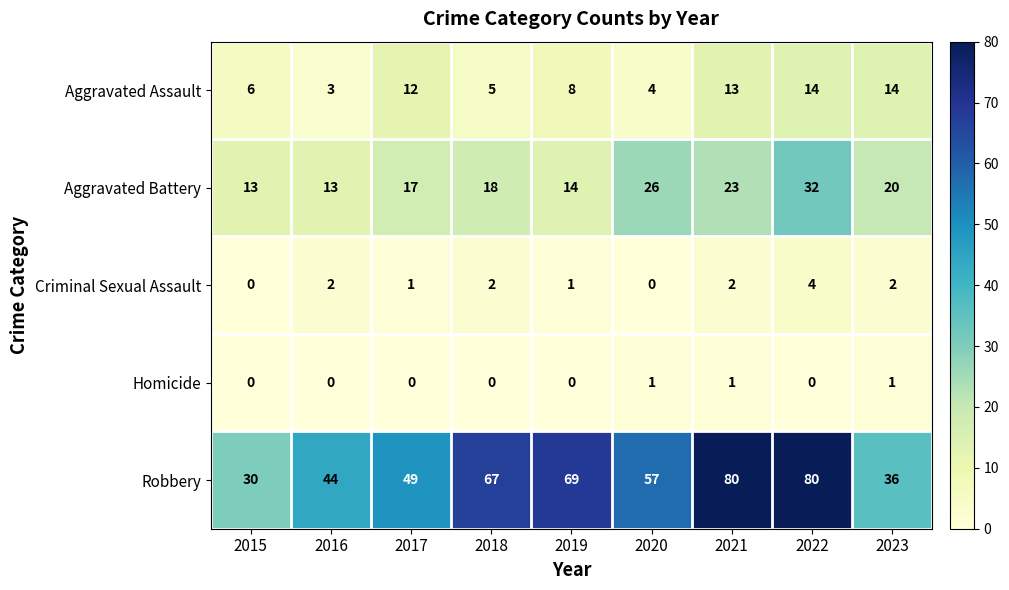

What is the difference between the Robbery values at 2017 and 2015?

19